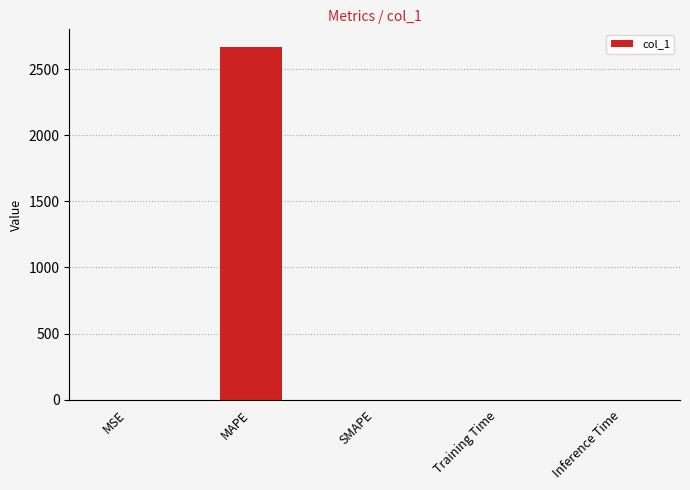

Is it true that the value at Inference Time is 0.0?

True